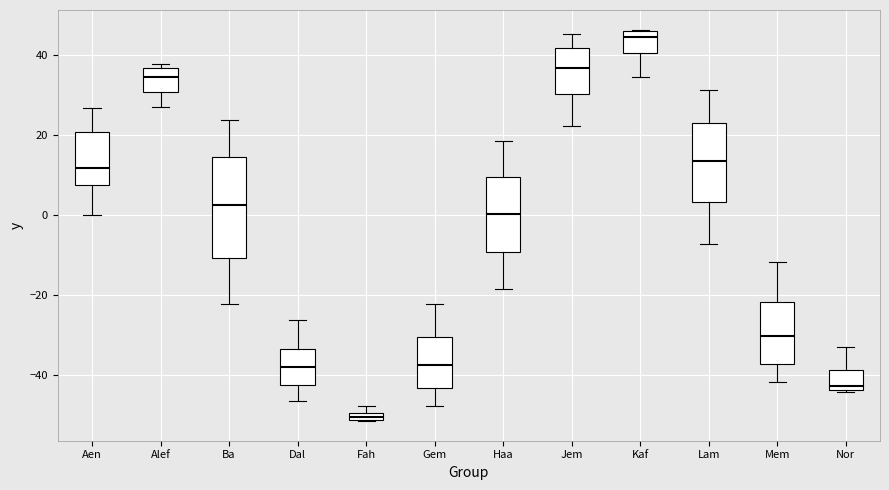

Where does the lower whisker of the box for Lam end on the y-axis? The values are not printed on the chart, so give them approximately, as read against the axis.

-8